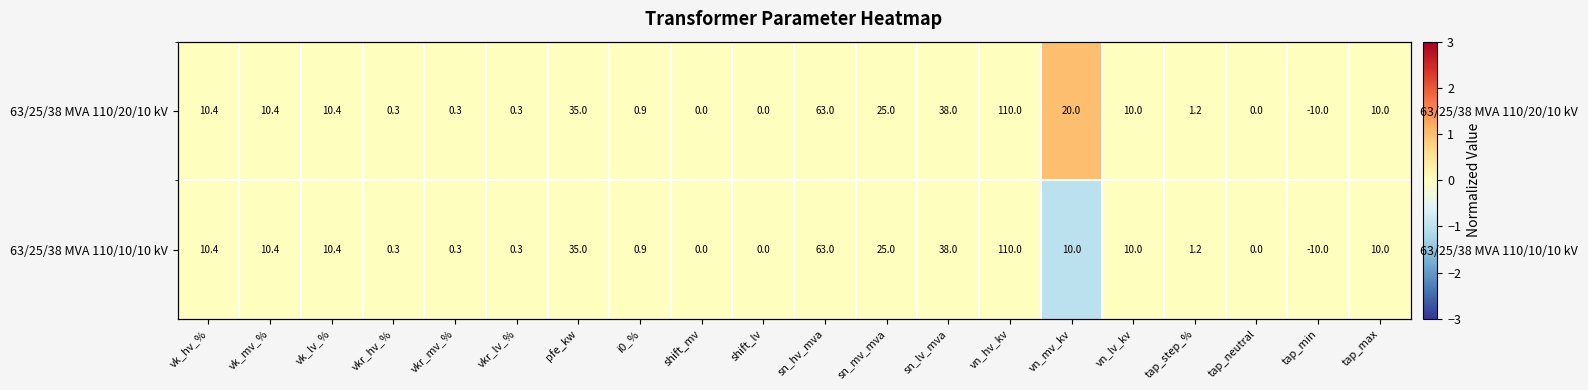

At which category is the sum across all series the highest?

vk_hv_%